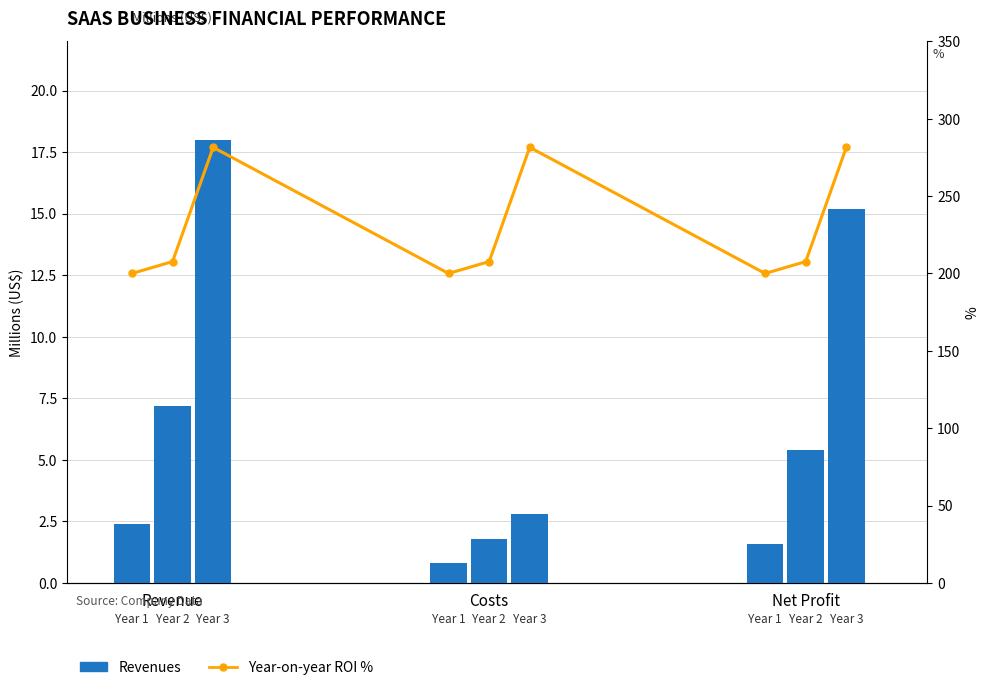

What is the greatest value displayed?

281.5